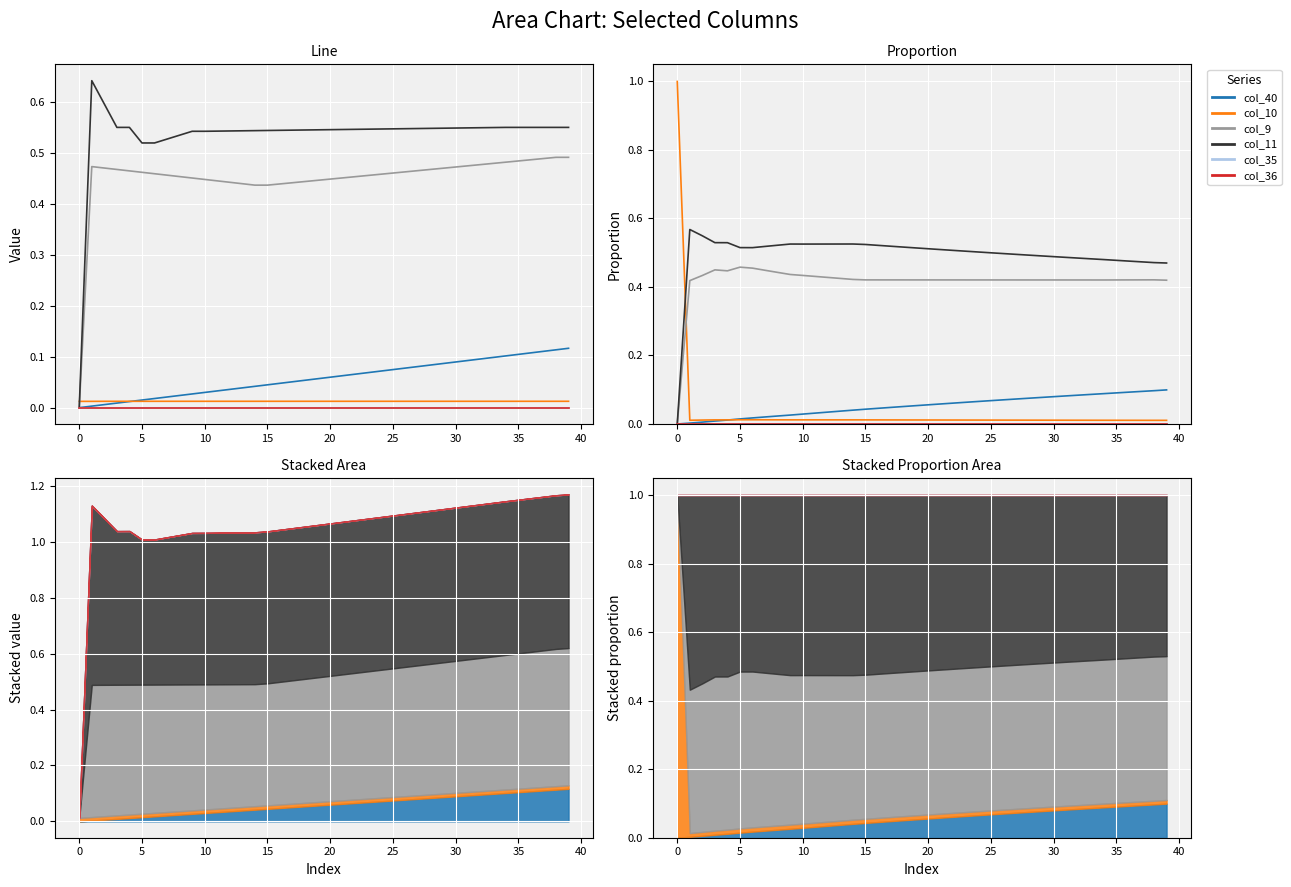

True or false: col_9 and col_11 intersect in this chart.

False